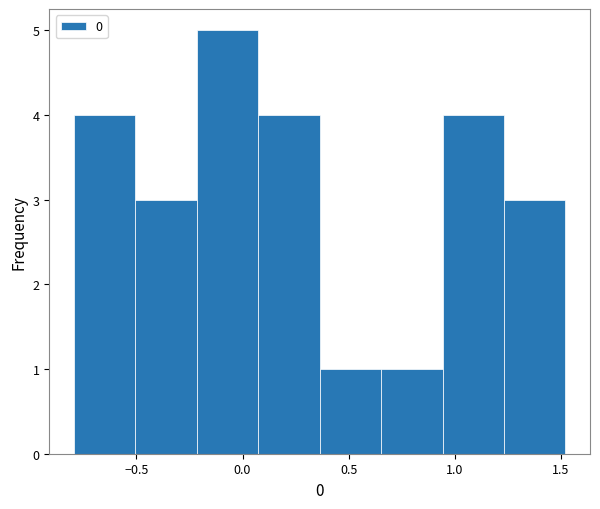

Reading left to right, transcribe this chart: for each bar, give the range it covers on the x-axis and its height. Neither the bar edges nor the heights are printed on the chart, so give them approximately, as read against the axes.

-0.80 to -0.50: 4
-0.50 to -0.20: 3
-0.20 to 0.05: 5
0.05 to 0.35: 4
0.35 to 0.65: 1
0.65 to 0.95: 1
0.95 to 1.25: 4
1.25 to 1.50: 3